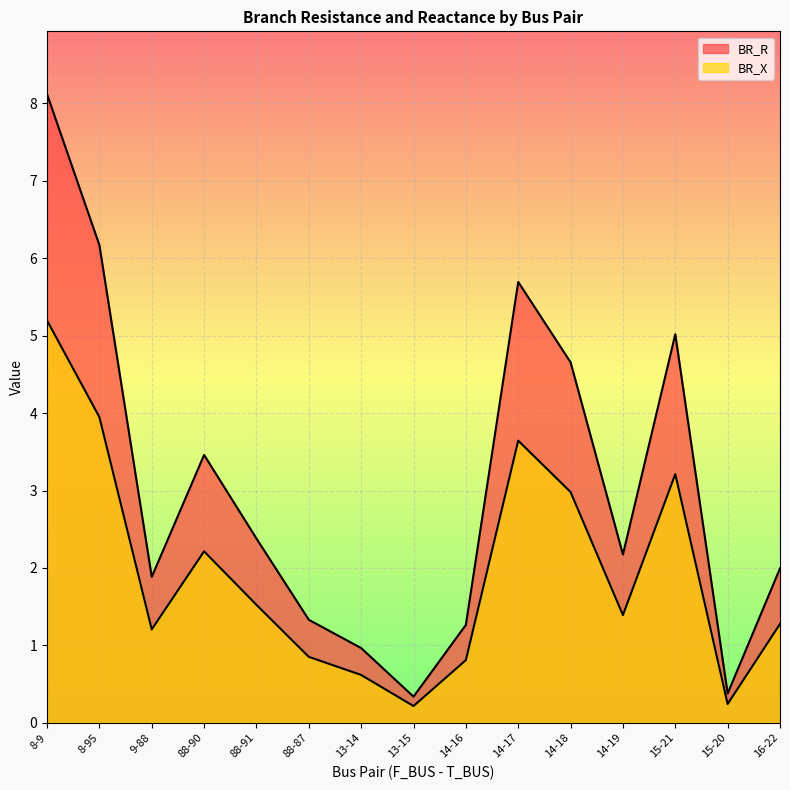

How many lines are shown in the chart?

2